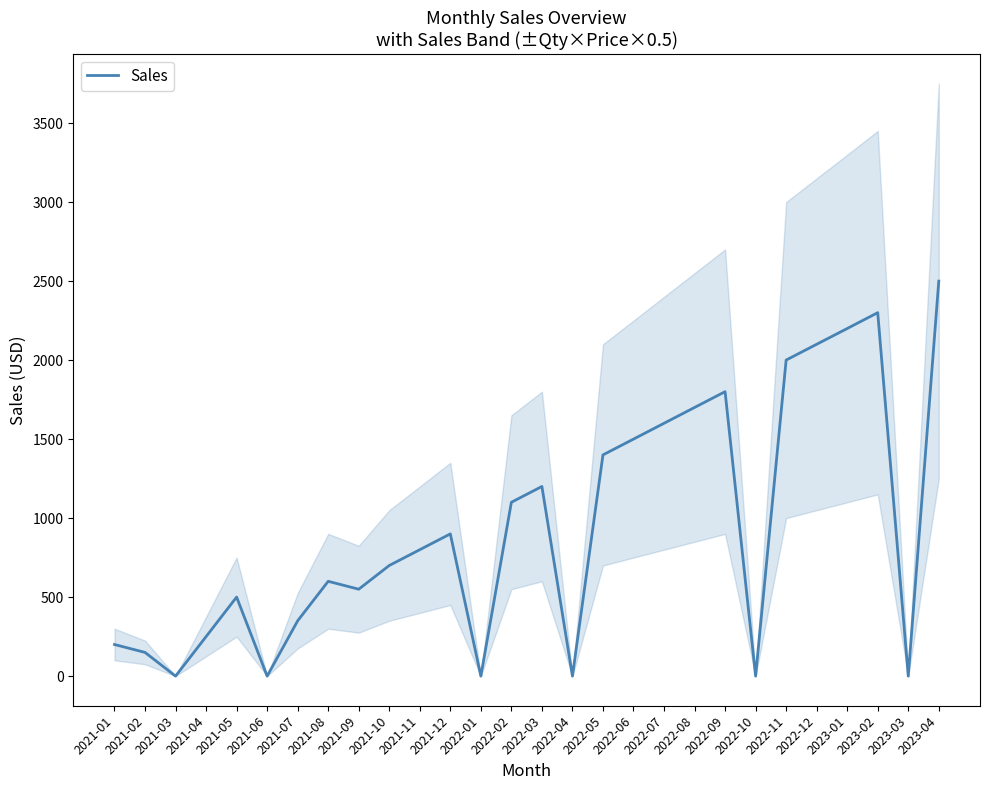

List the labels in order of value, smallest first.

2021-03, 2021-06, 2022-01, 2022-04, 2022-10, 2023-03, 2021-02, 2021-01, 2021-04, 2021-07, 2021-05, 2021-09, 2021-08, 2021-10, 2021-11, 2021-12, 2022-02, 2022-03, 2022-05, 2022-06, 2022-07, 2022-08, 2022-09, 2022-11, 2022-12, 2023-01, 2023-02, 2023-04